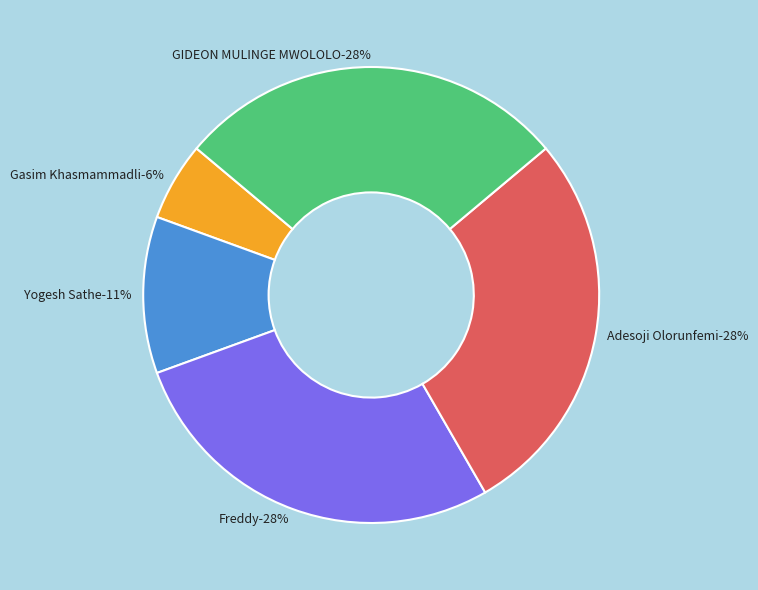

What percentage is NOT represented by GIDEON MULINGE MWOLOLO?

72.2%